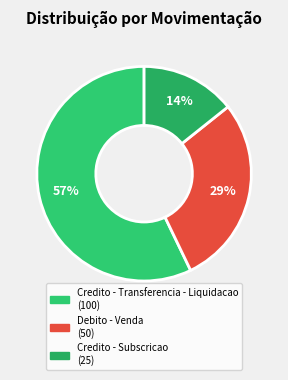

Count the number of slices in the pie.

3